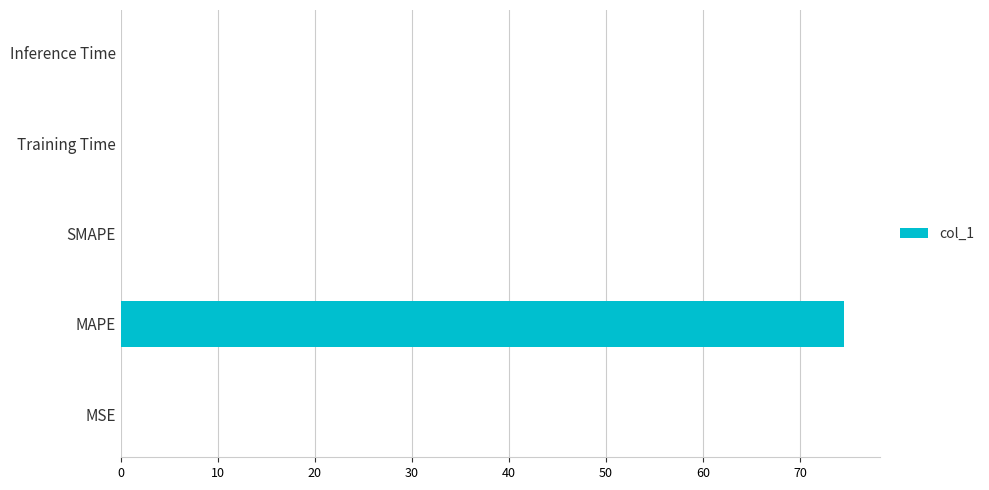

How many data points does each series have?

5